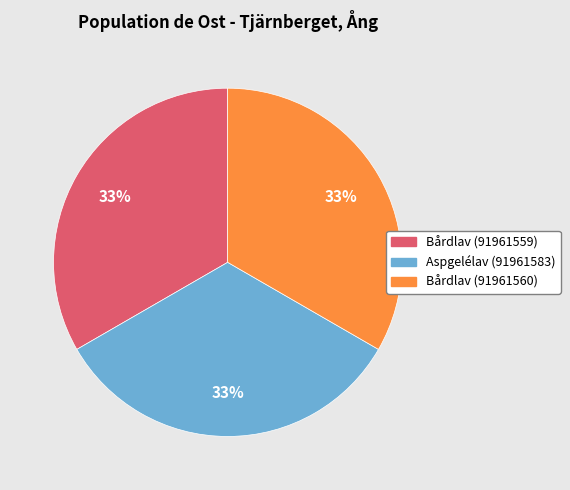

Does Bårdlav (91961559) represent more than half of the total?

No